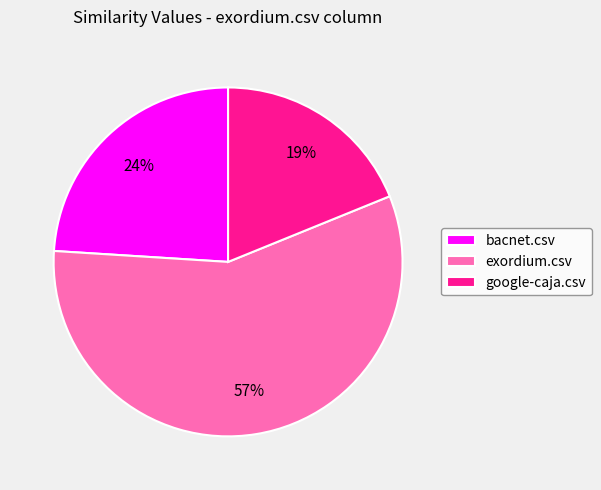

What percentage is the bacnet.csv slice, to the nearest percent?

24%